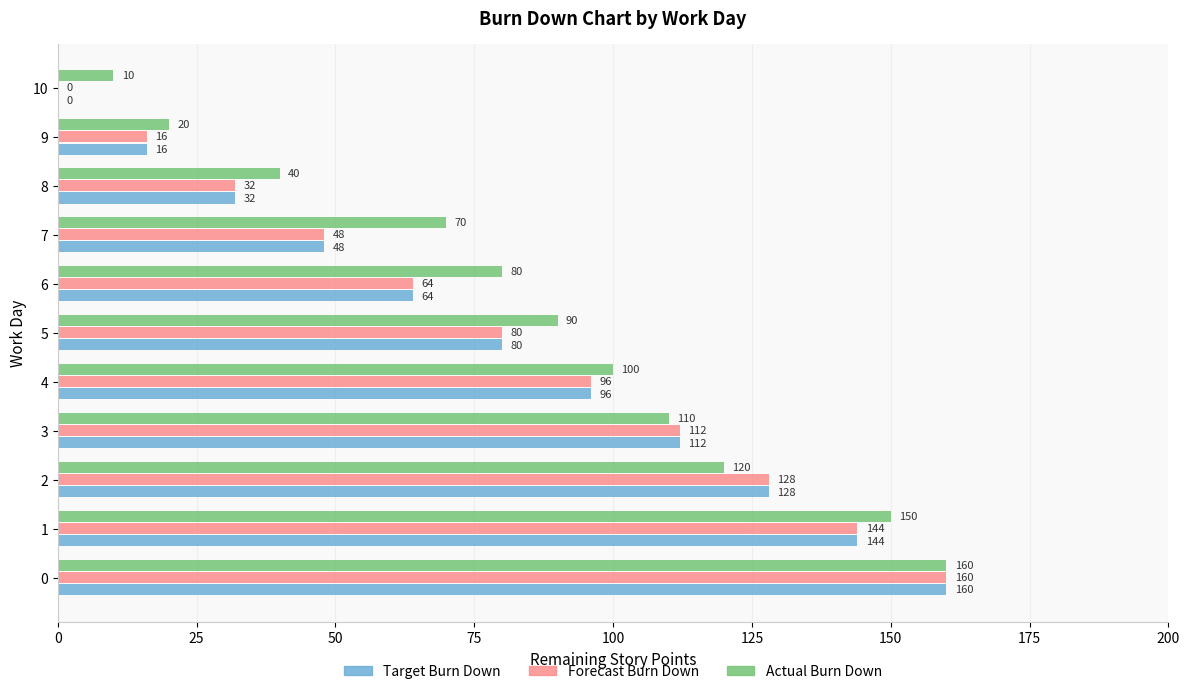

What is the greatest value displayed?

160